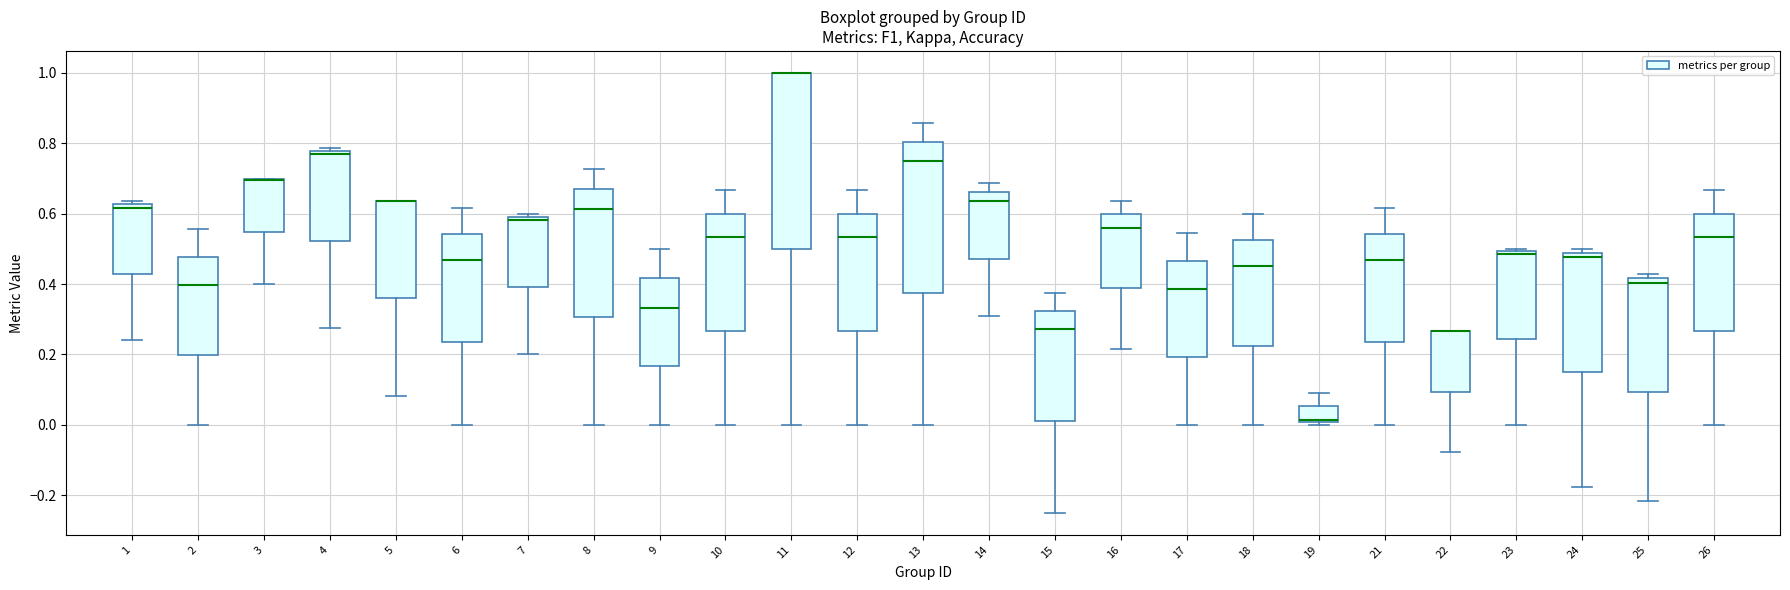

Comparing the boxes themselves (not the whiskers), which one is the tallest?

11